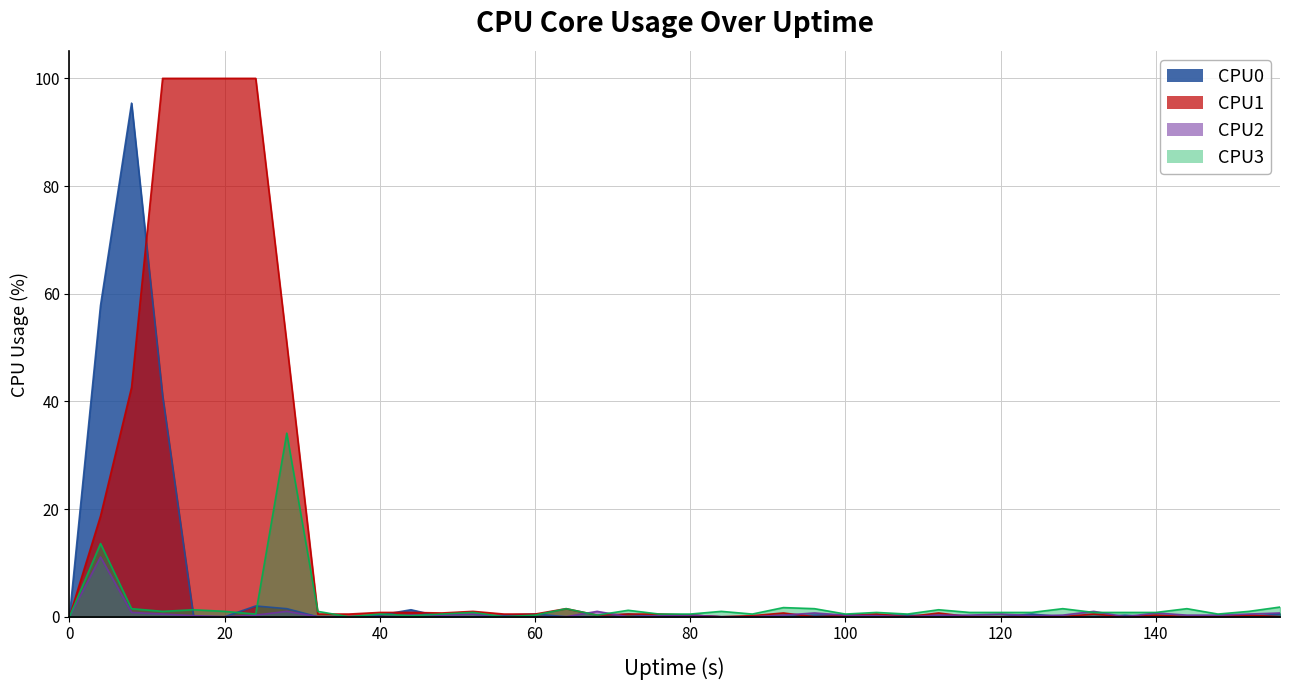

How many lines are shown in the chart?

4